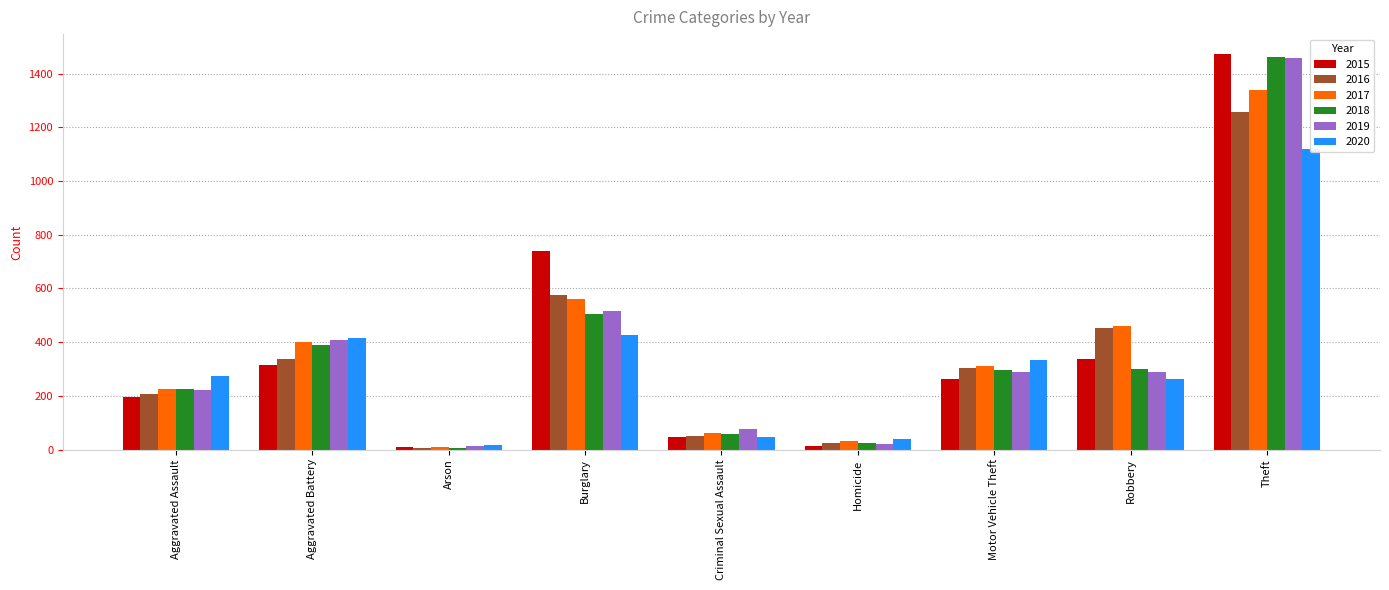

What are all the series names shown in the legend?

2015, 2016, 2017, 2018, 2019, 2020